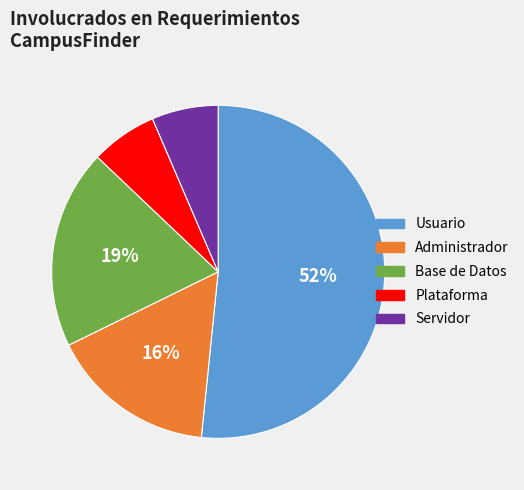

How many slices are in this pie chart?

5